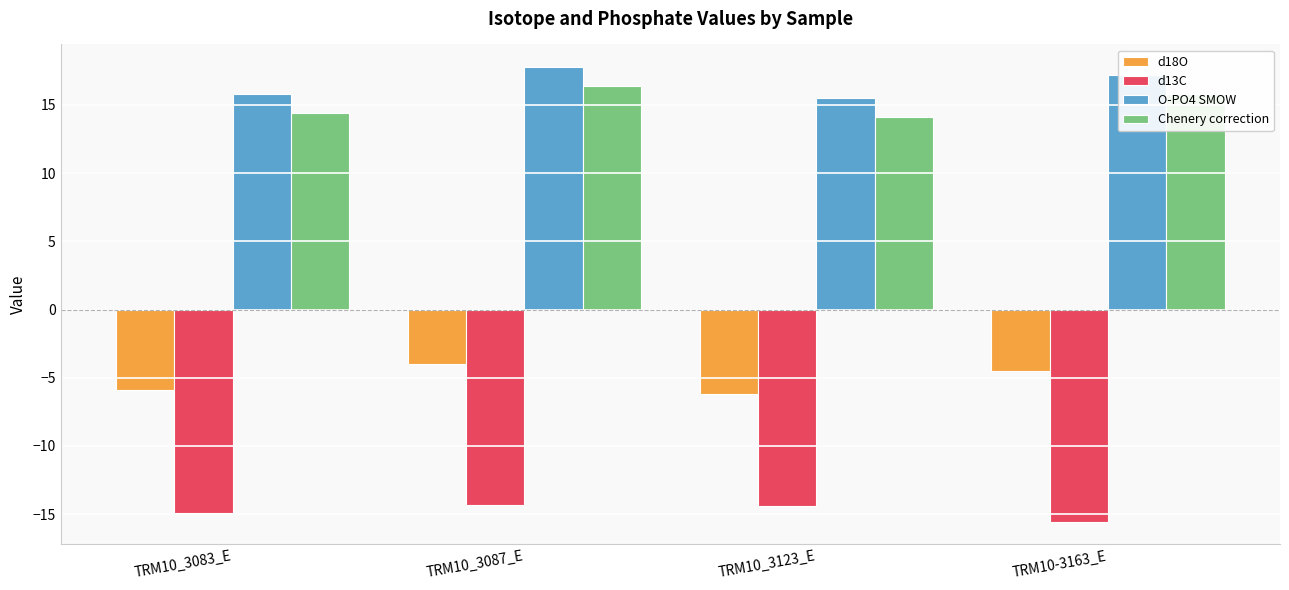

At how many categories does at least one series exceed 16?

2